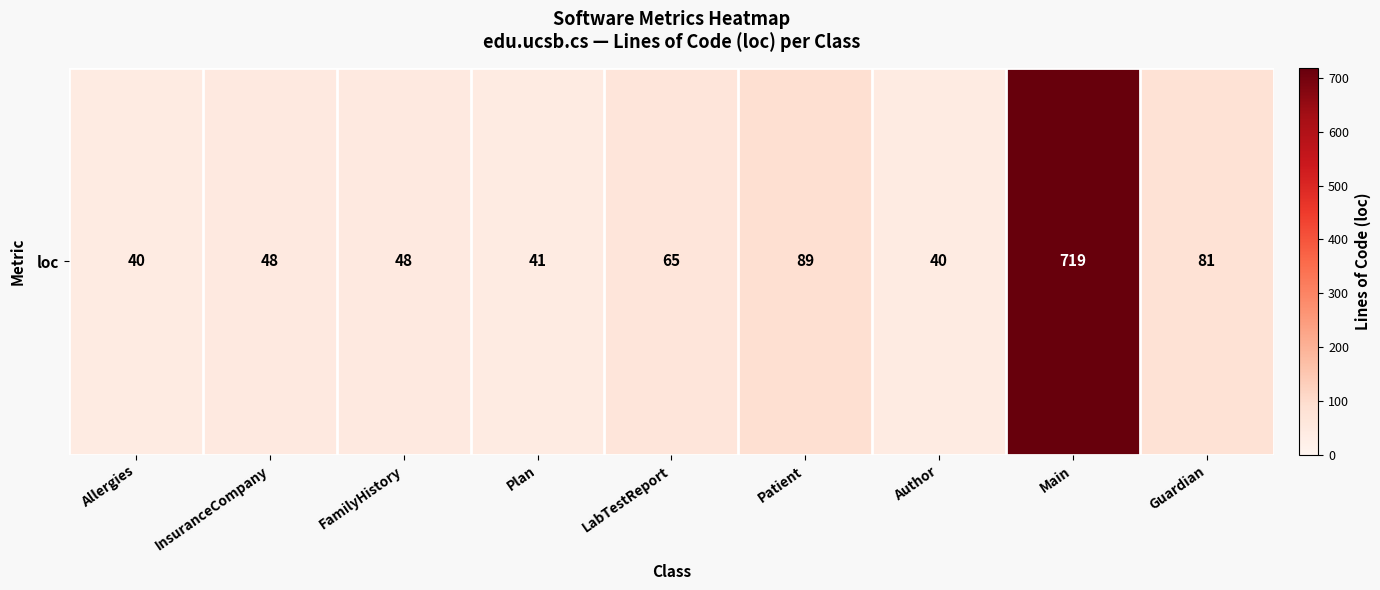

Is it true that the value at FamilyHistory is 18?

False